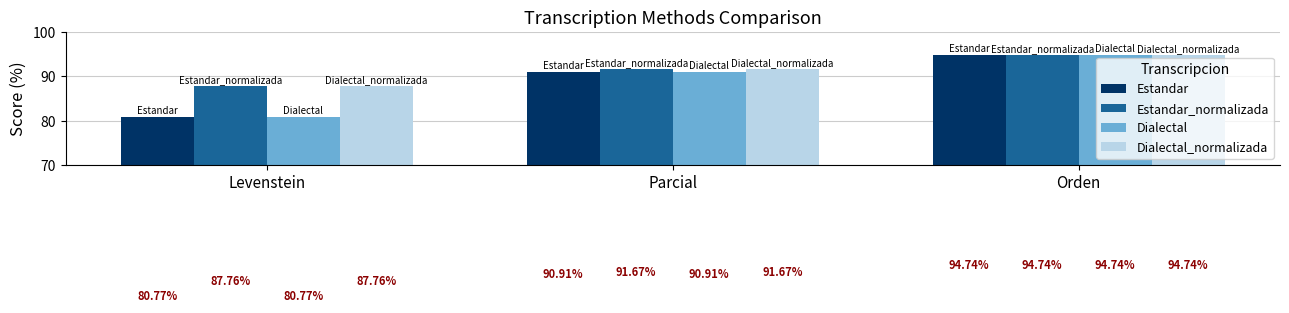

How many bars are there in each group?

4